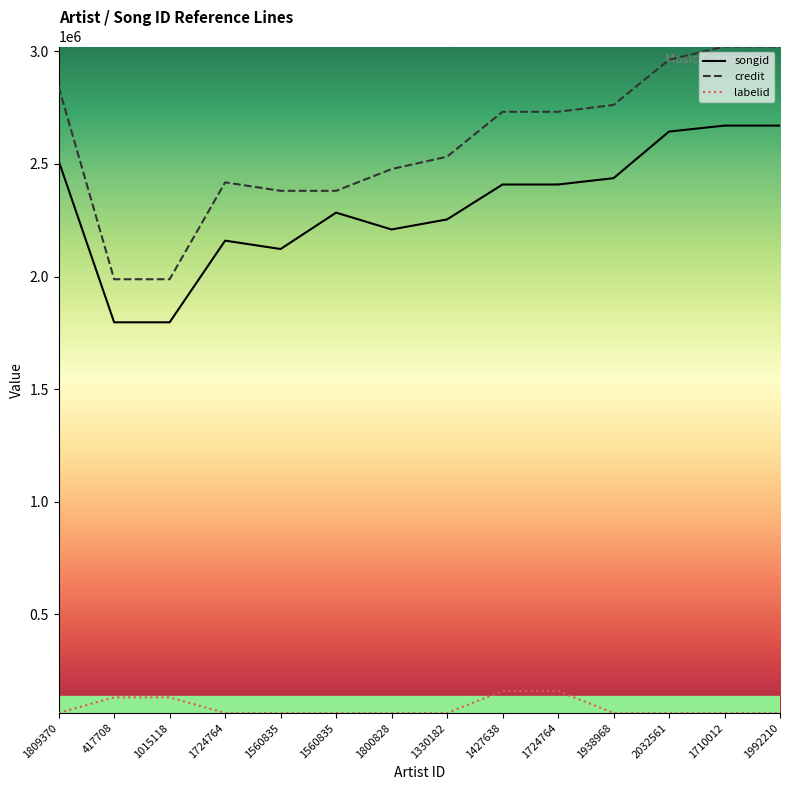

True or false: credit and labelid intersect in this chart.

False